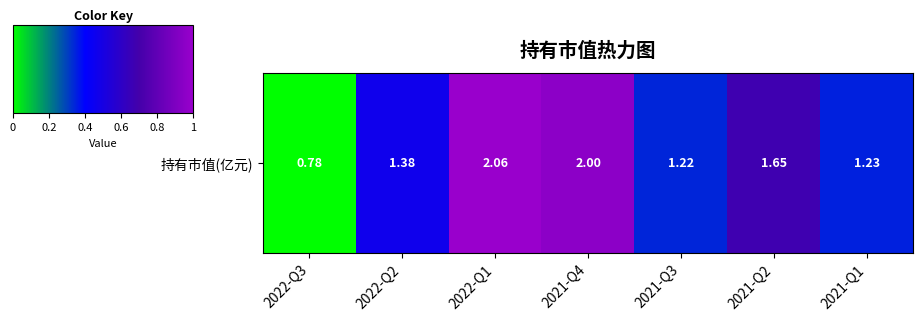

Which category has the highest value across all series?

2022-Q1